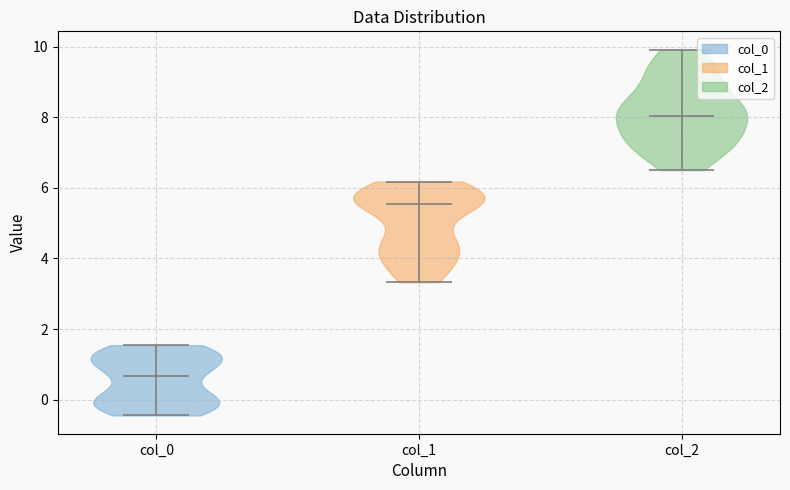

Which violin has the lowest median line?

col_0